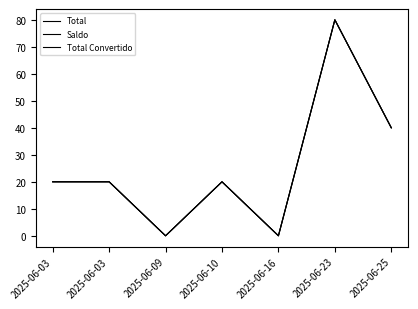

True or false: Saldo and Total Convertido intersect in this chart.

False